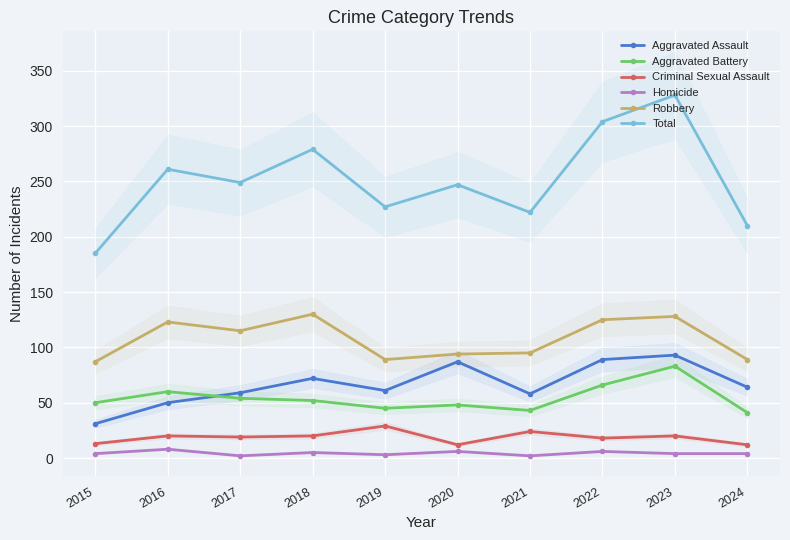

What are all the series names shown in the legend?

Aggravated Assault, Aggravated Battery, Criminal Sexual Assault, Homicide, Robbery, Total